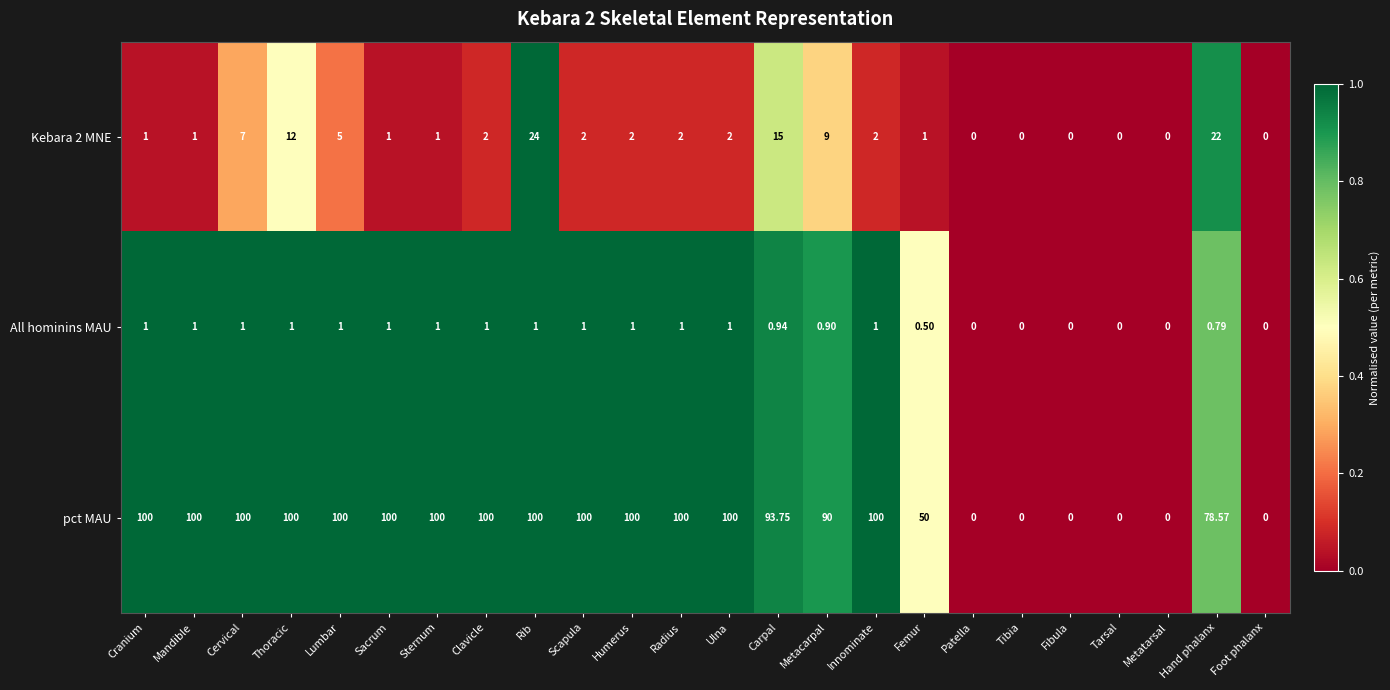

At which label does Kebara 2 MNE reach its peak?

Rib